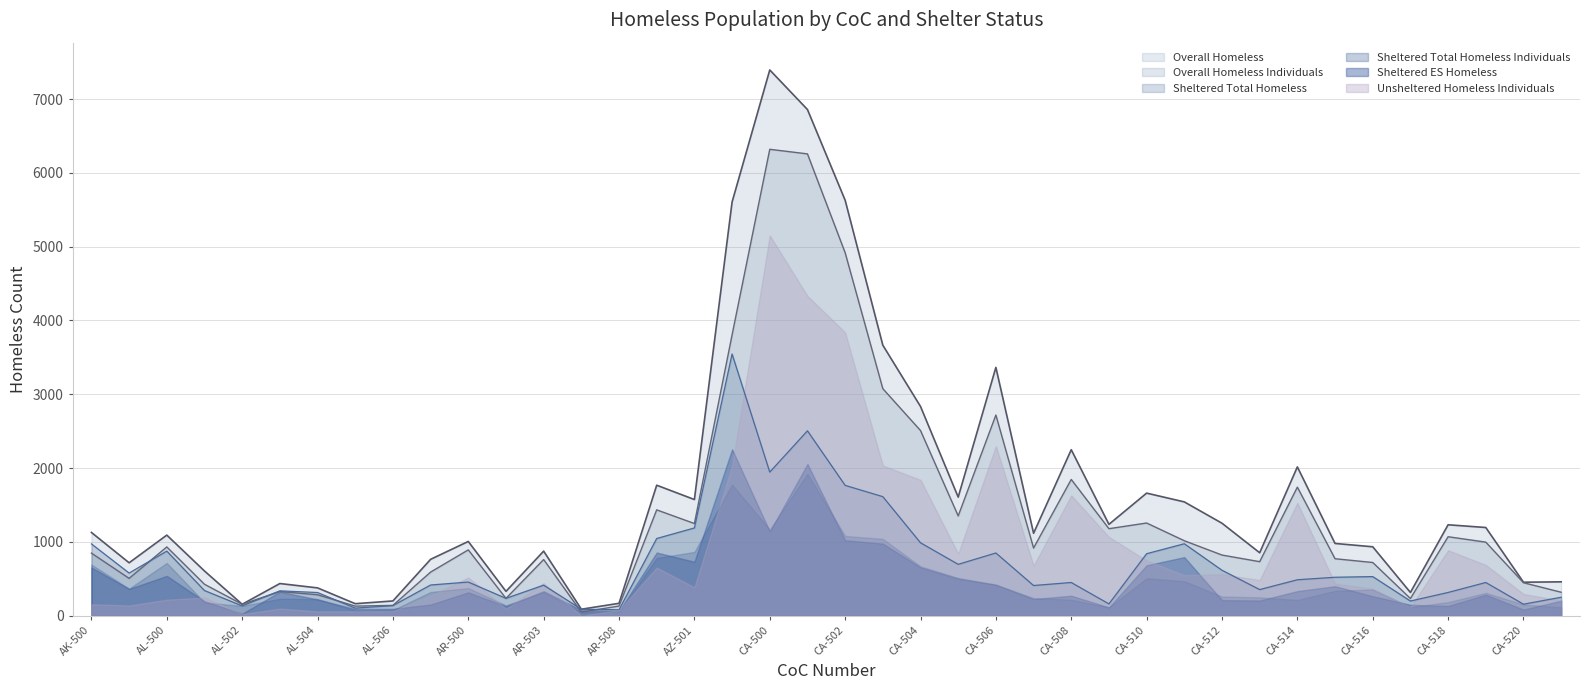

Count the number of categories in the chart.

40